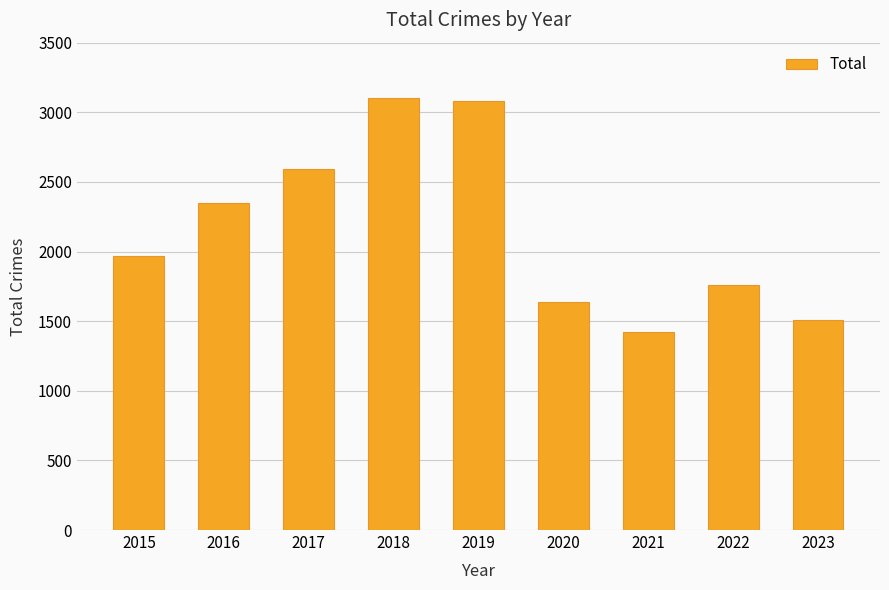

Where is the data nearest to the value 2263?

2016